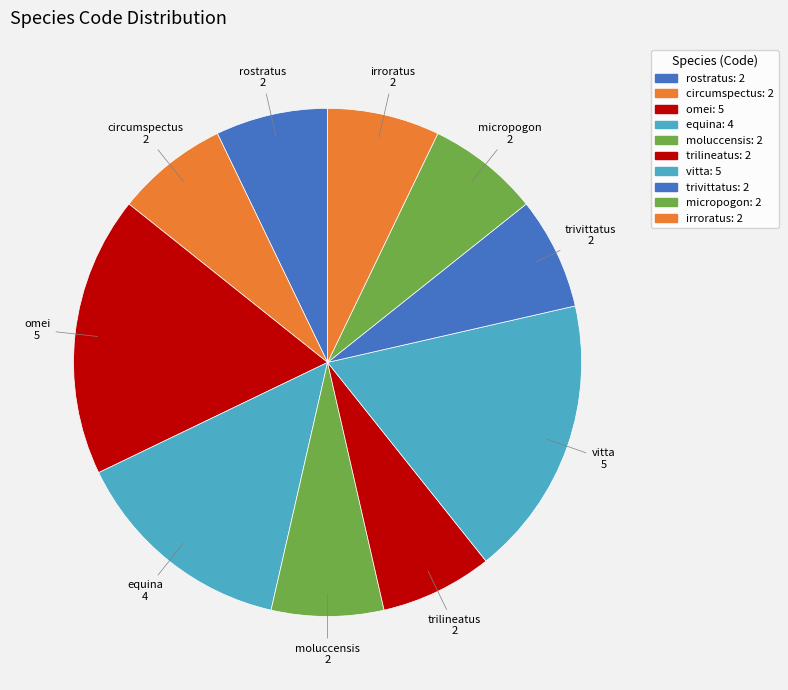

Rank the categories by value from highest to lowest.

Fruhstorferiola omei, Hasora vitta, Actinia equina, Praomys rostratus, Glossogobius circumspectus, Cacatua moluccensis, Corydoras trilineatus, Sebastes trivittatus, Lepidocephalichthys micropogon, Otomys irroratus